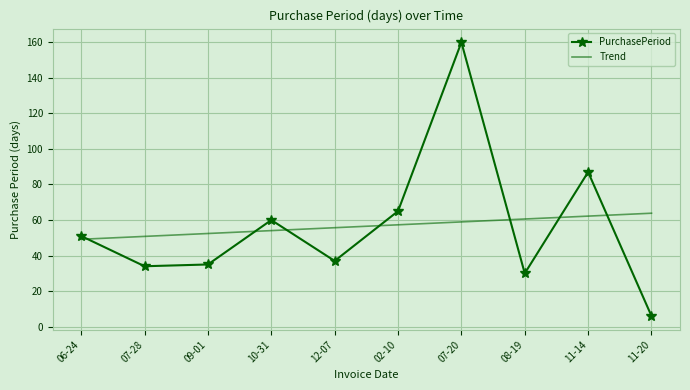

What is the difference between the maximum and second lowest values in the PurchasePeriod series?

130.0